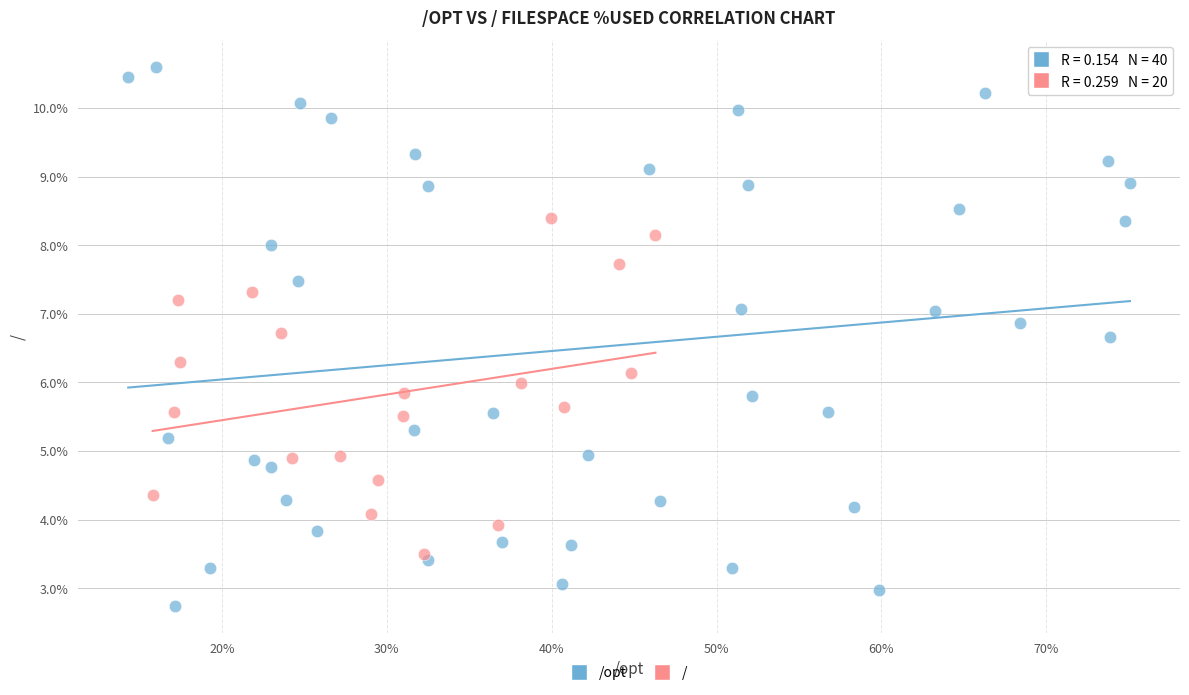

Which series contains the lowest Y value?

/opt